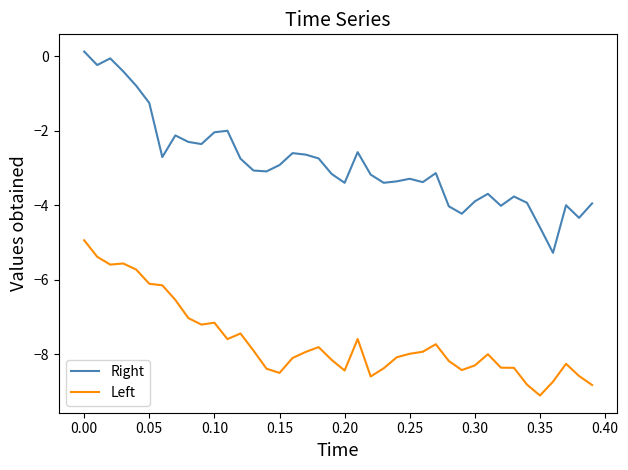

What are all the series names shown in the legend?

Right, Left